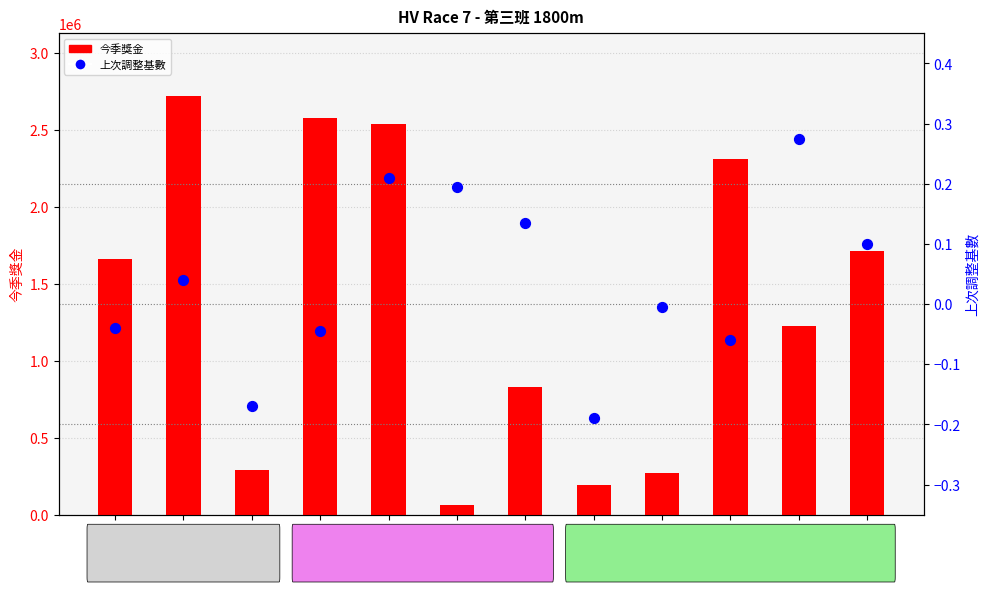

At which category is the sum across all series the highest?

包裝創新